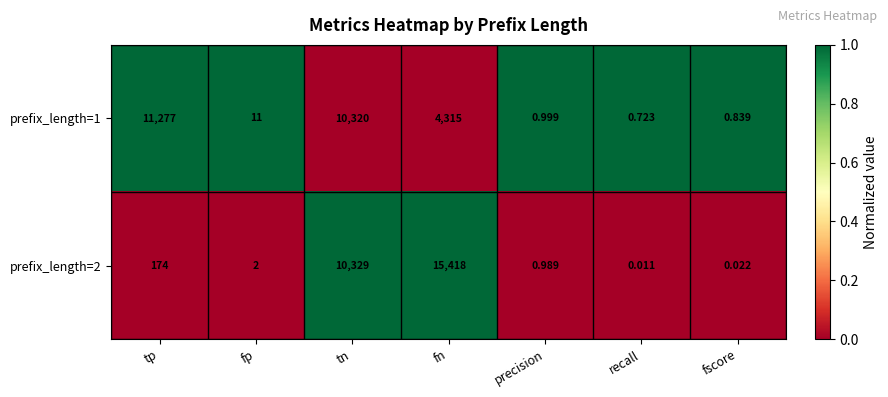

At which category is the sum across all series the highest?

tn